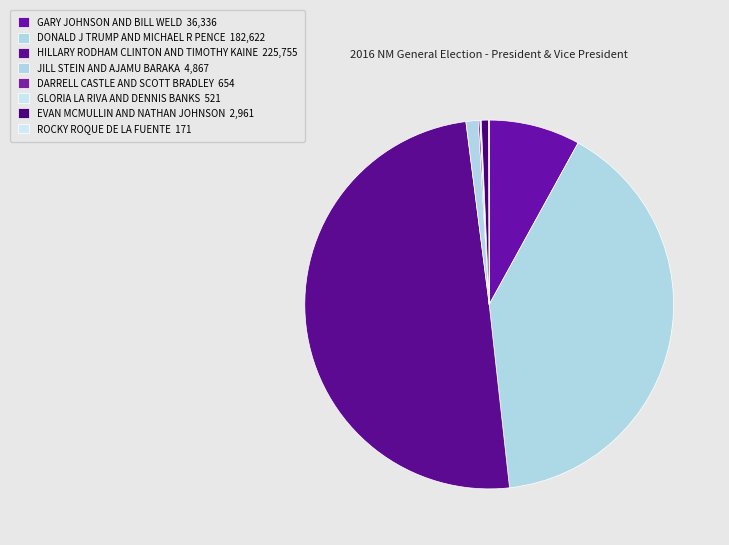

The EVAN MCMULLIN AND NATHAN JOHNSON slice represents 11% of the pie. True or false?

False